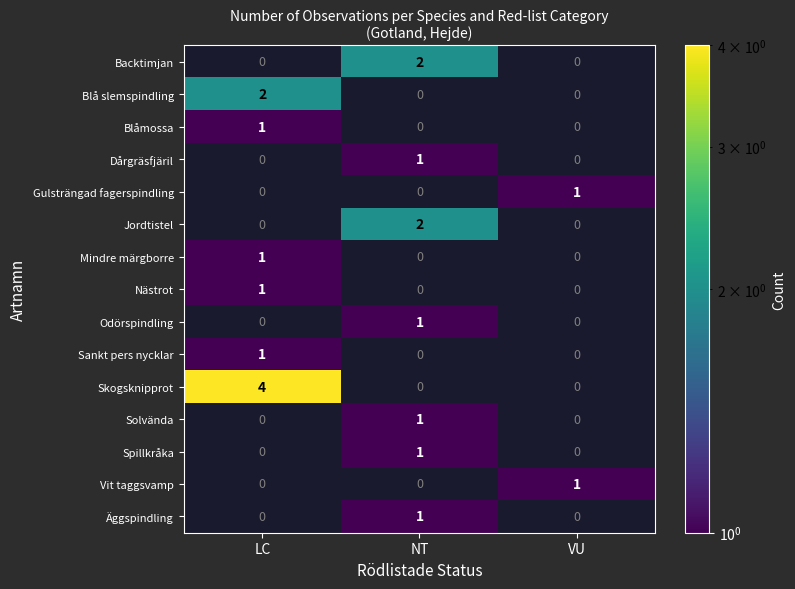

The value of Äggspindling at NT is 1. True or false?

True